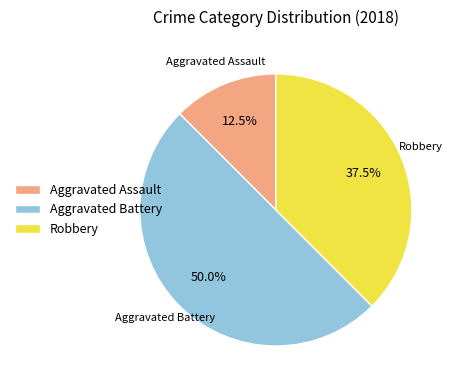

What portion of the pie excludes Robbery?

62.5%